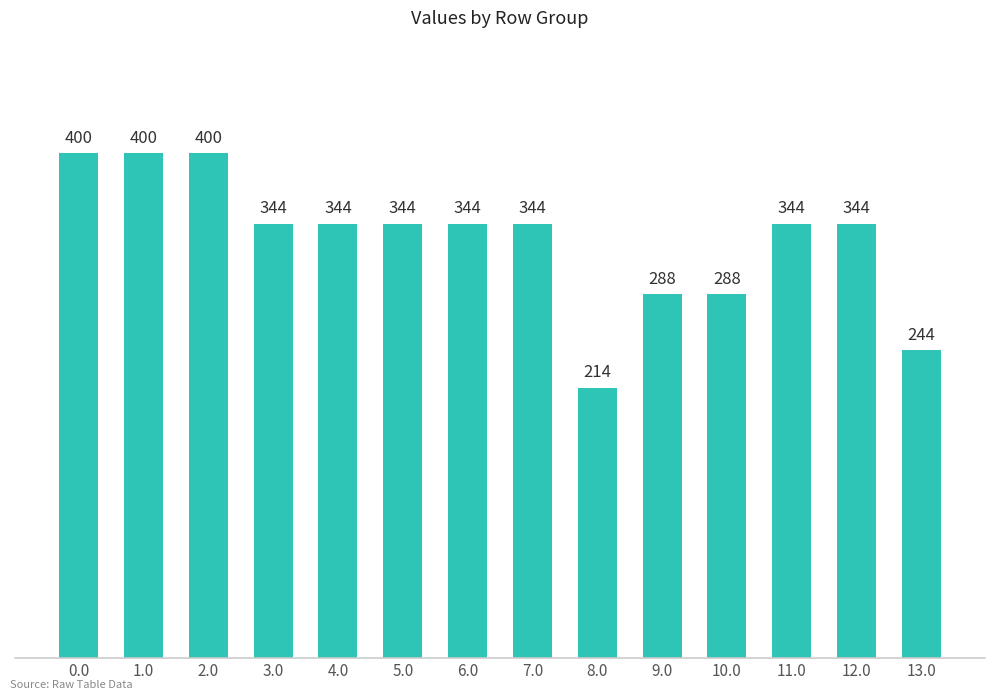

Reading left to right, list all the values displayed in this chart.

400	400	400	344	344	344	344	344	214	288	288	344	344	244